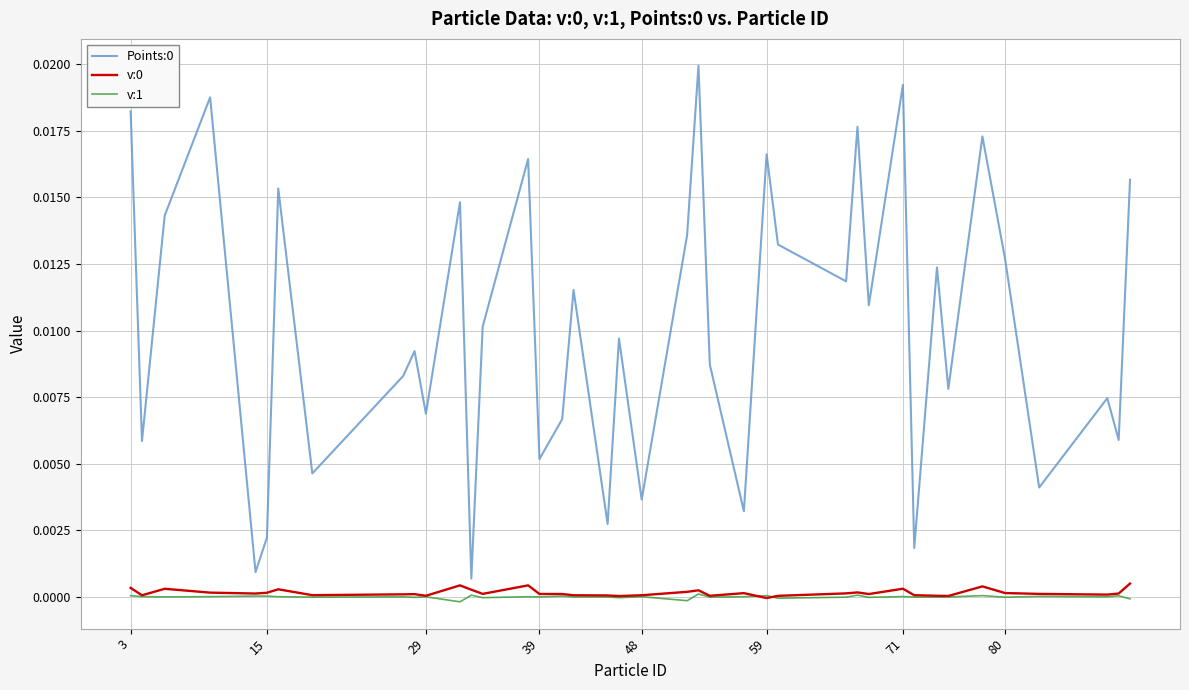

True or false: v:1 and Points:0 cross at least once.

False